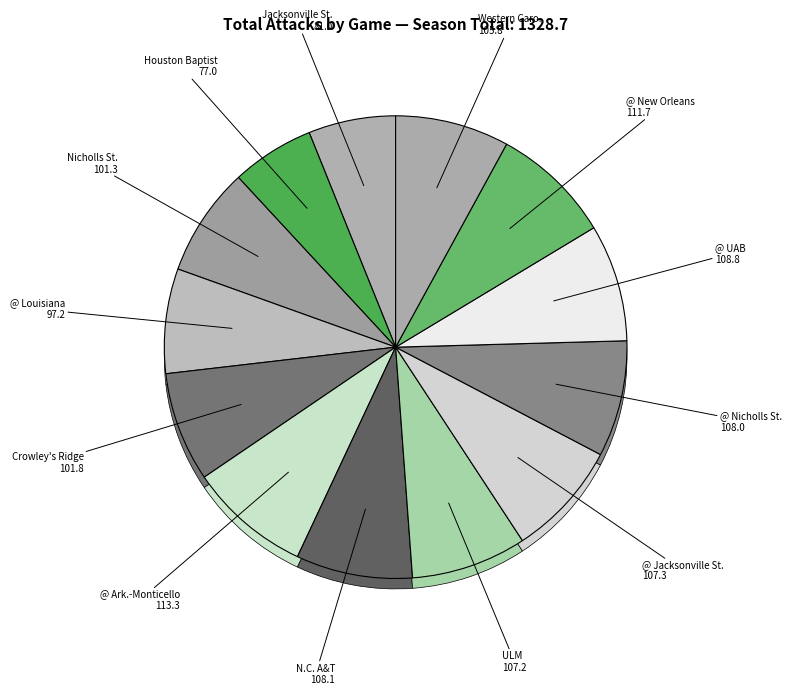

What is the change in value from Nicholls St. to Western Caro.?

+4.5